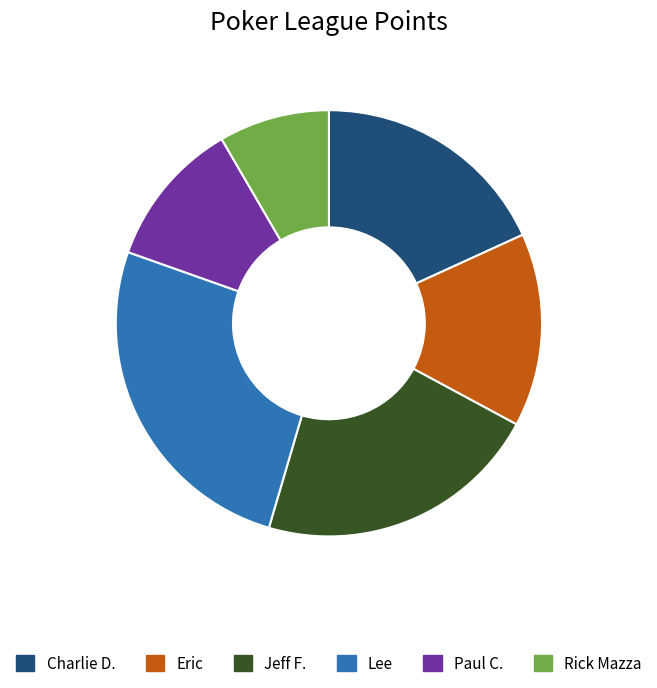

Is Paul C. the majority of the pie?

No